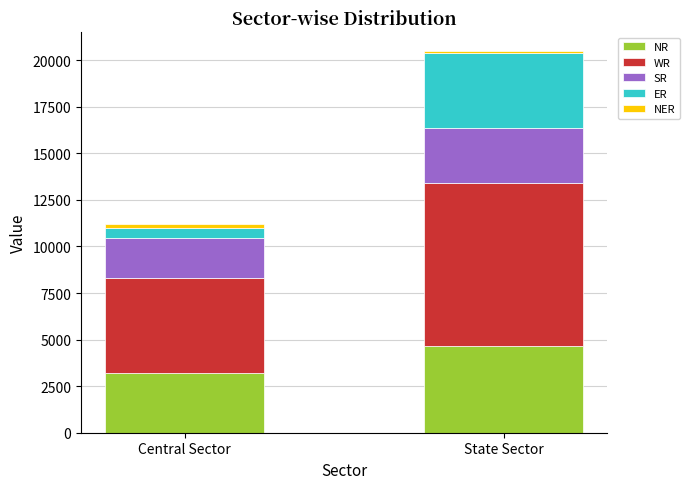

At which label does NR reach its minimum?

Central Sector